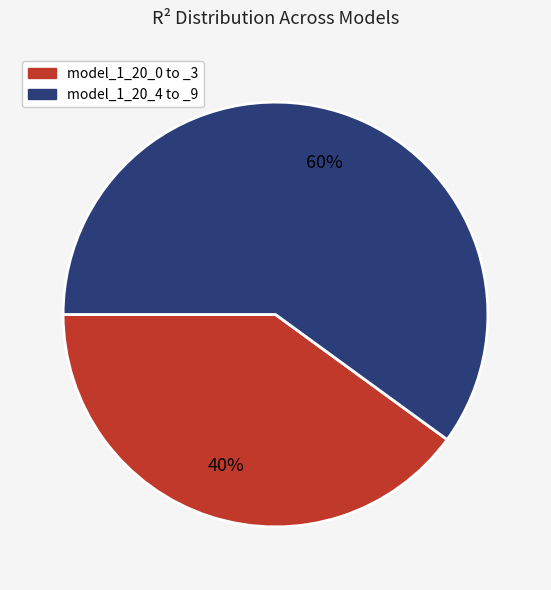

To the nearest percent, what percentage of the pie is model_1_20_4 to _9?

60%